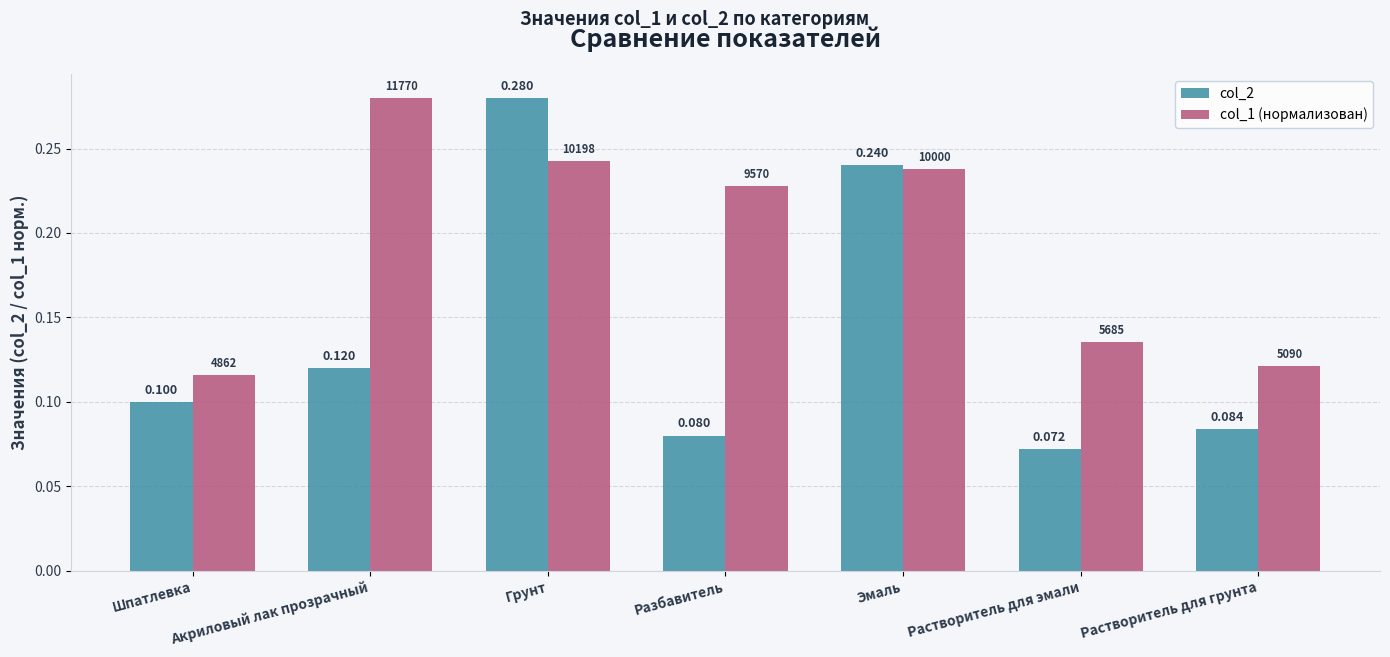

Is the value of col_2 at Разбавитель greater than the value of col_1 (нормализован) at Разбавитель?

No